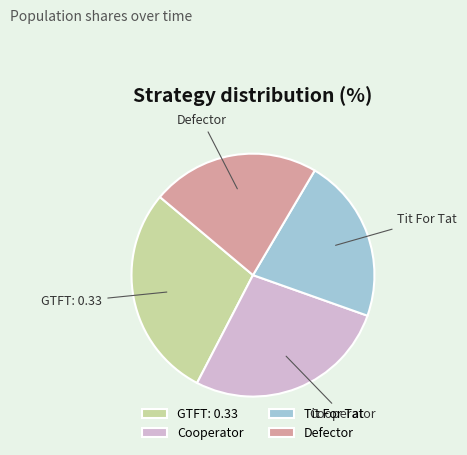

Approximately how many times larger is the value at GTFT: 0.33 compared to Cooperator?

1.0